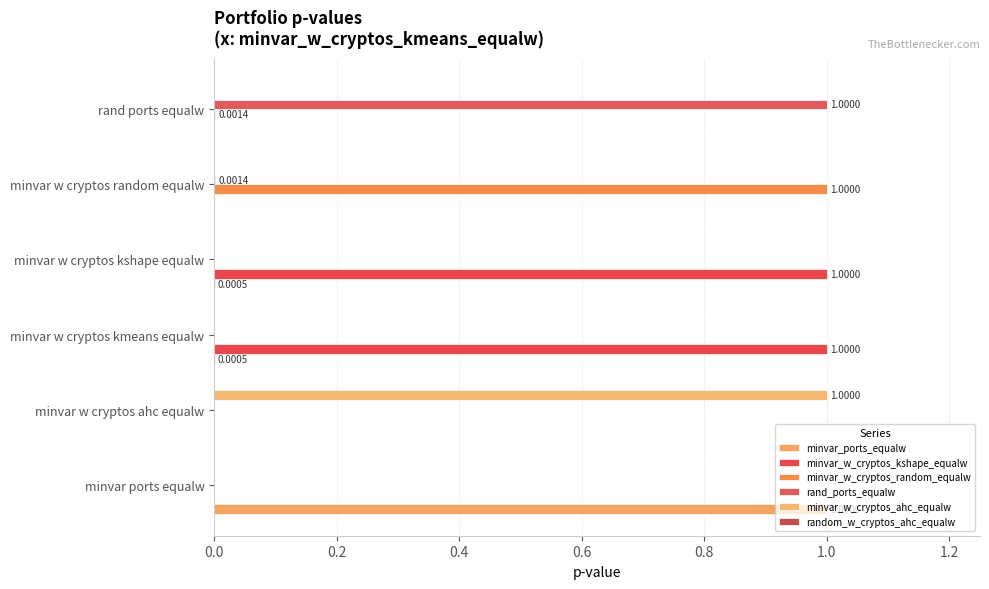

How many series are shown in this chart?

5